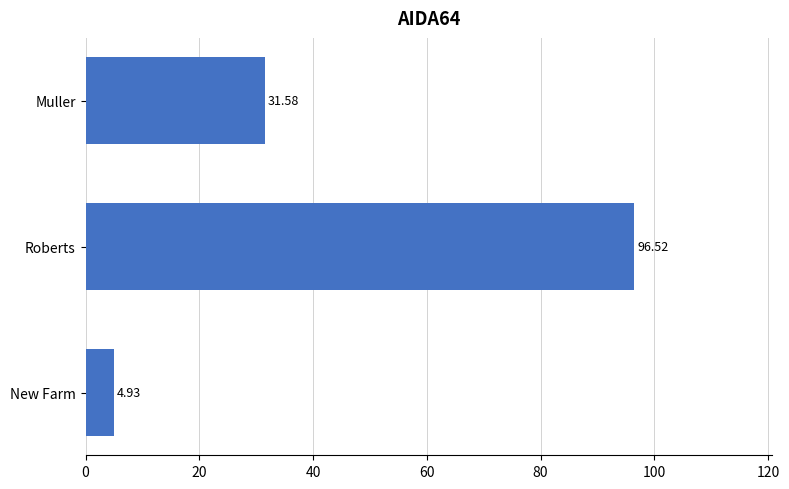

Are the bars horizontal?

Yes